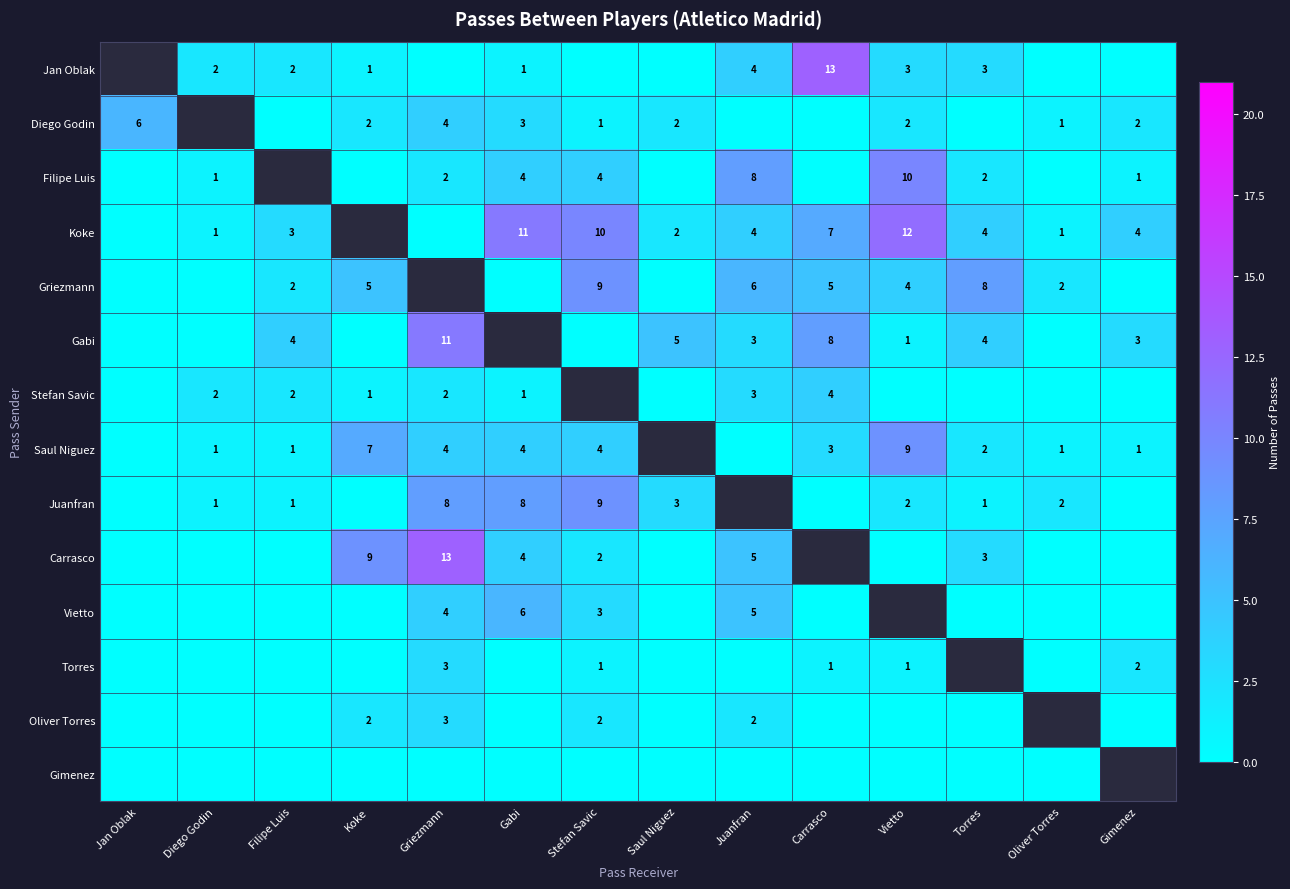

What is the sum of the Gabi values at Griezmann and Juanfran?

14